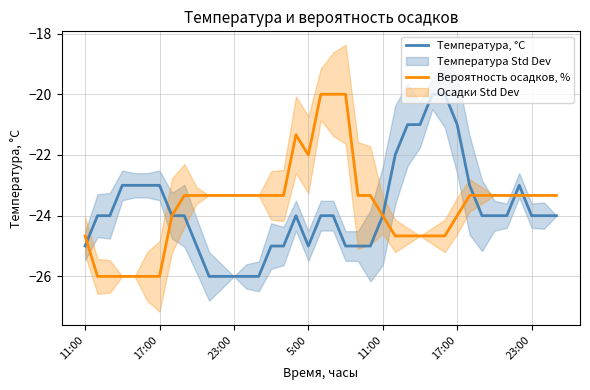

Does the chart have visible grid lines?

Yes